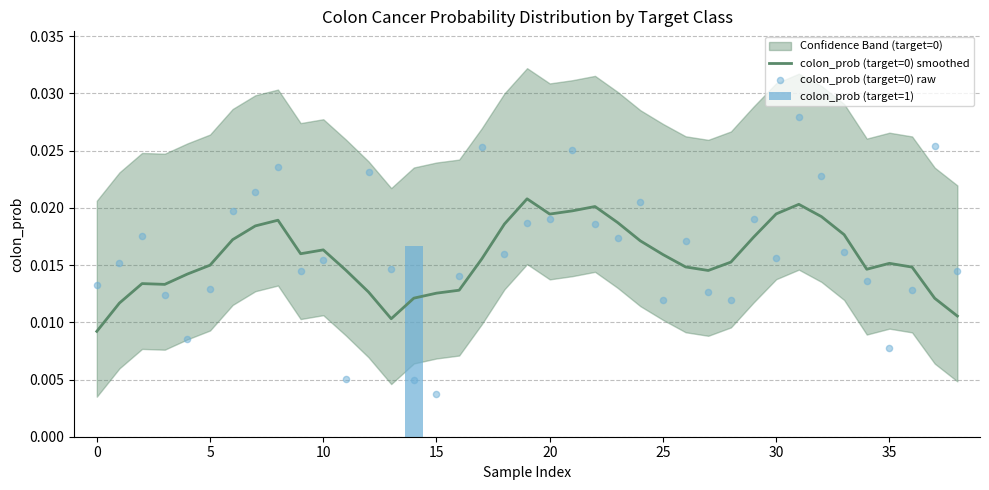

Which series reaches the minimum Y coordinate?

colon_prob (target=0) raw